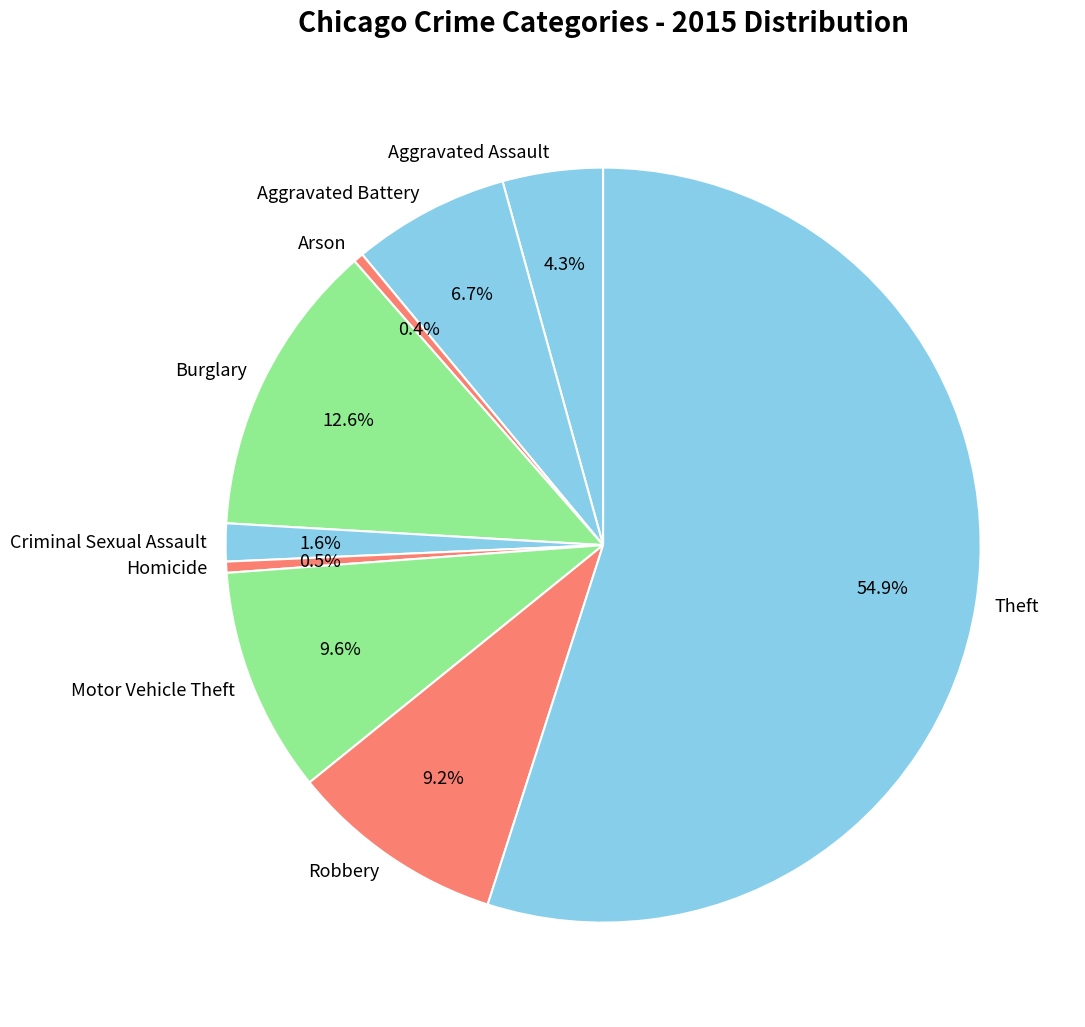

What percentage is the Robbery slice, to the nearest percent?

9%